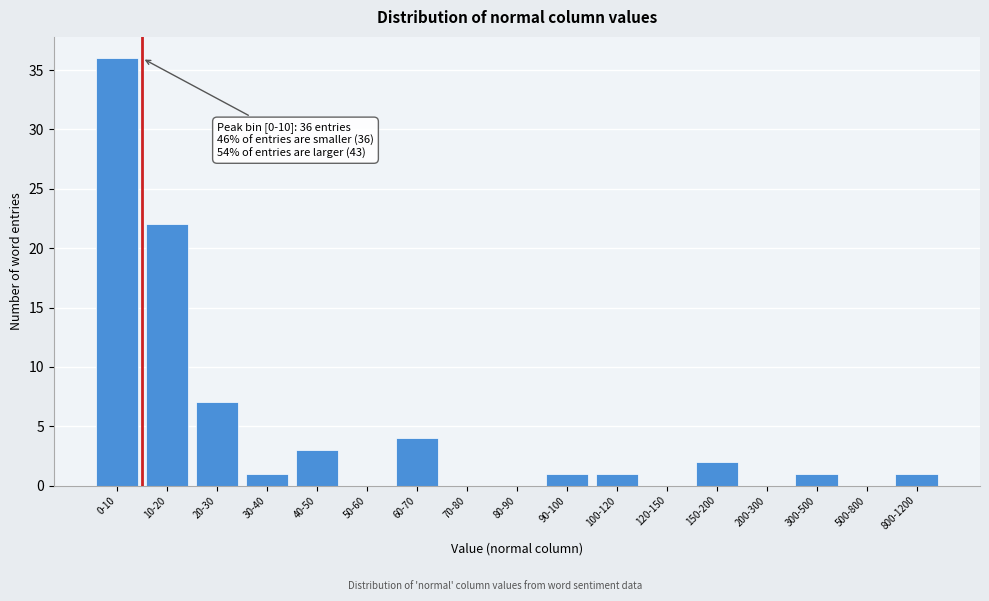

What is the maximum value shown in the chart?

36